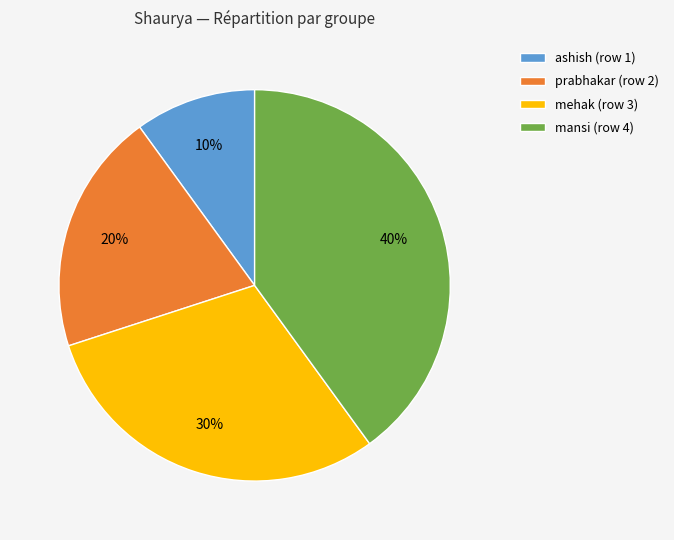

How many segments does this pie chart have?

4